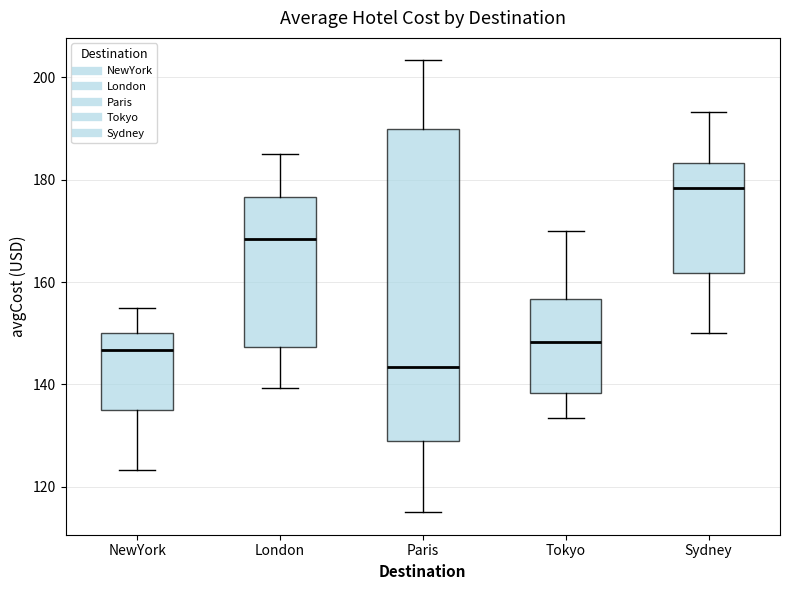

Comparing the boxes themselves (not the whiskers), which one is the tallest?

Paris